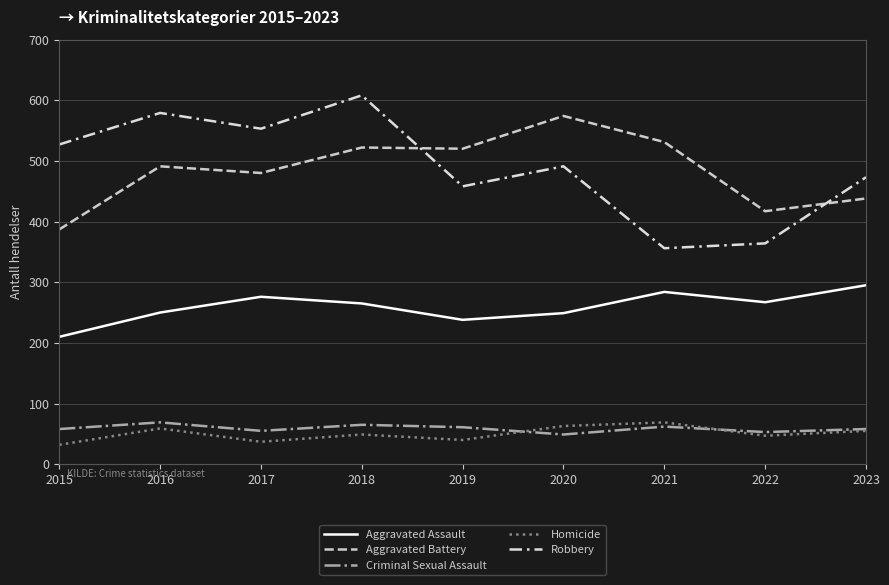

True or false: Robbery and Criminal Sexual Assault cross at least once.

False